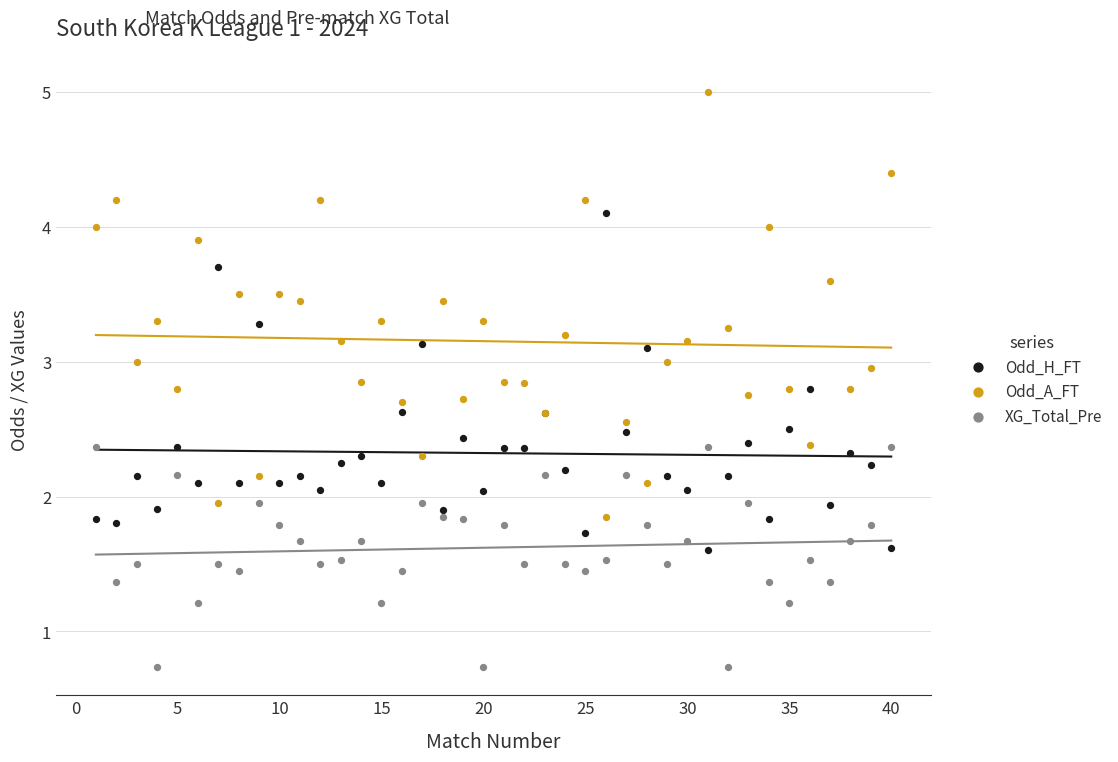

Which series has the largest Y range (max minus min)?

Odd_A_FT